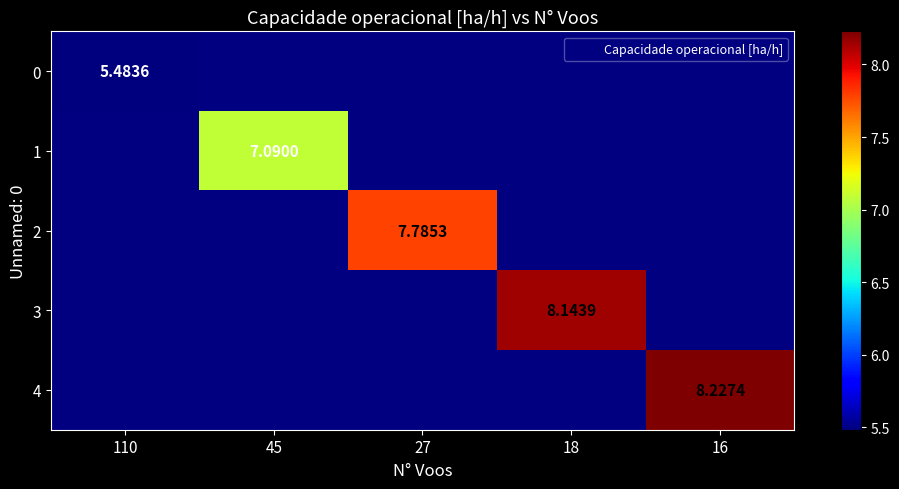

Is the value of 3 at 27 greater than the value of 4 at 45?

No